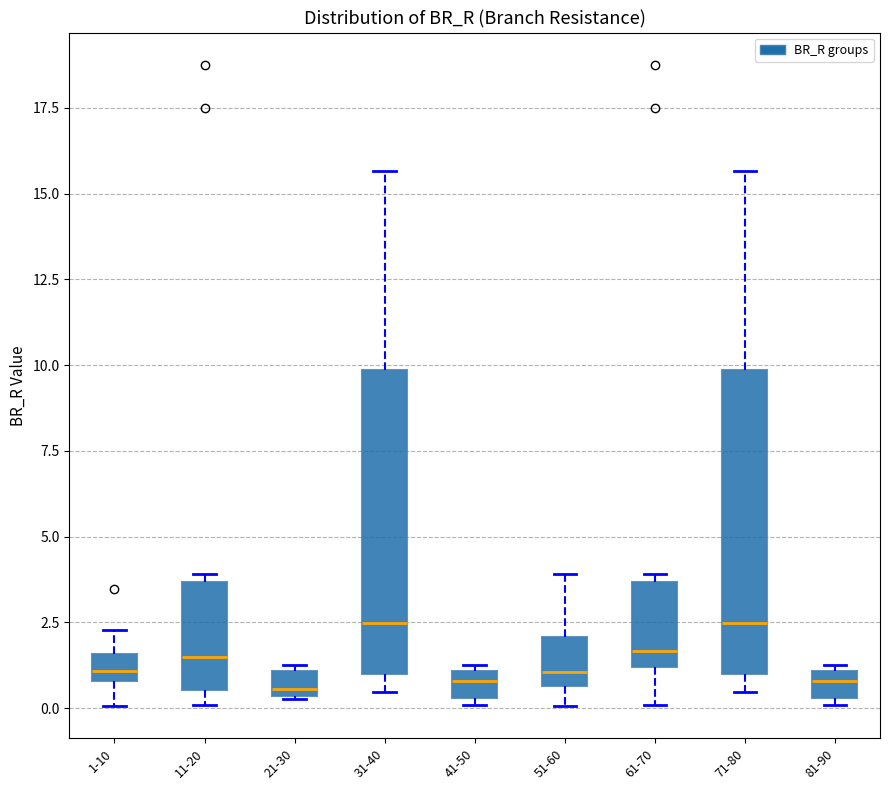

Where does the median line of the box for 71-80 sit on the y-axis? The values are not printed on the chart, so give them approximately, as read against the axis.

2.5